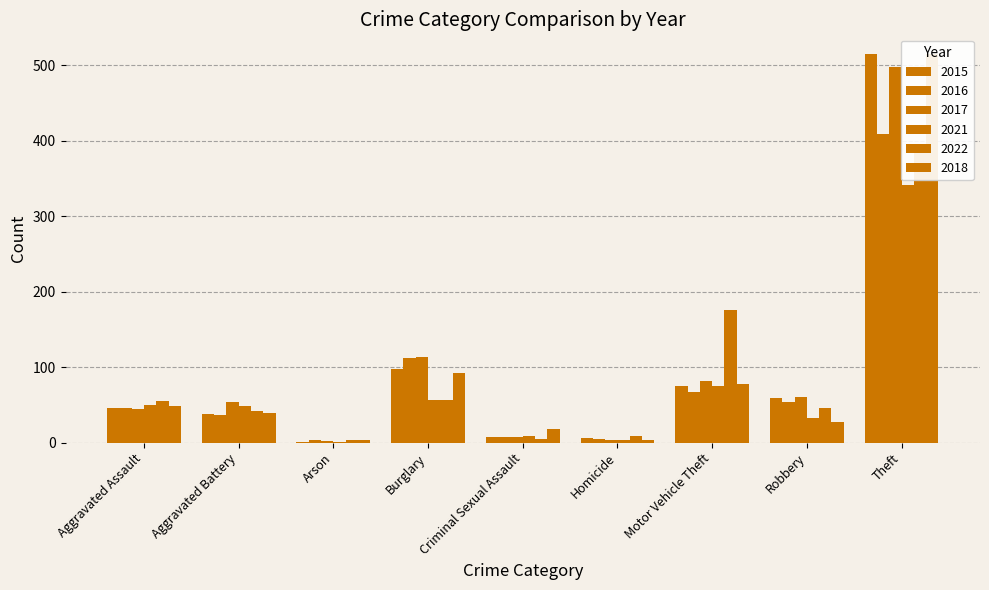

What position from the left is Motor Vehicle Theft?

7